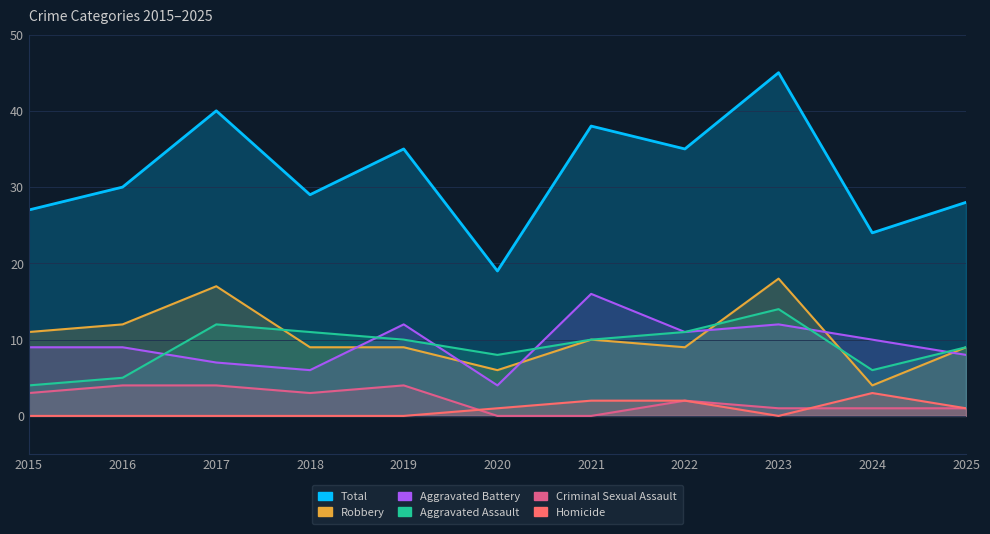

What value does the Aggravated Assault series have at 2021?

10